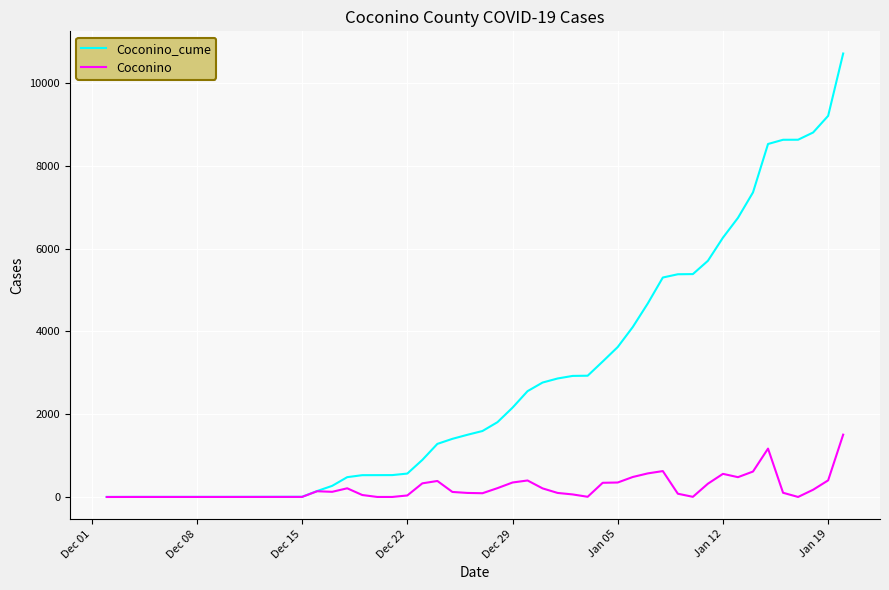

Count the number of categories in the chart.

40